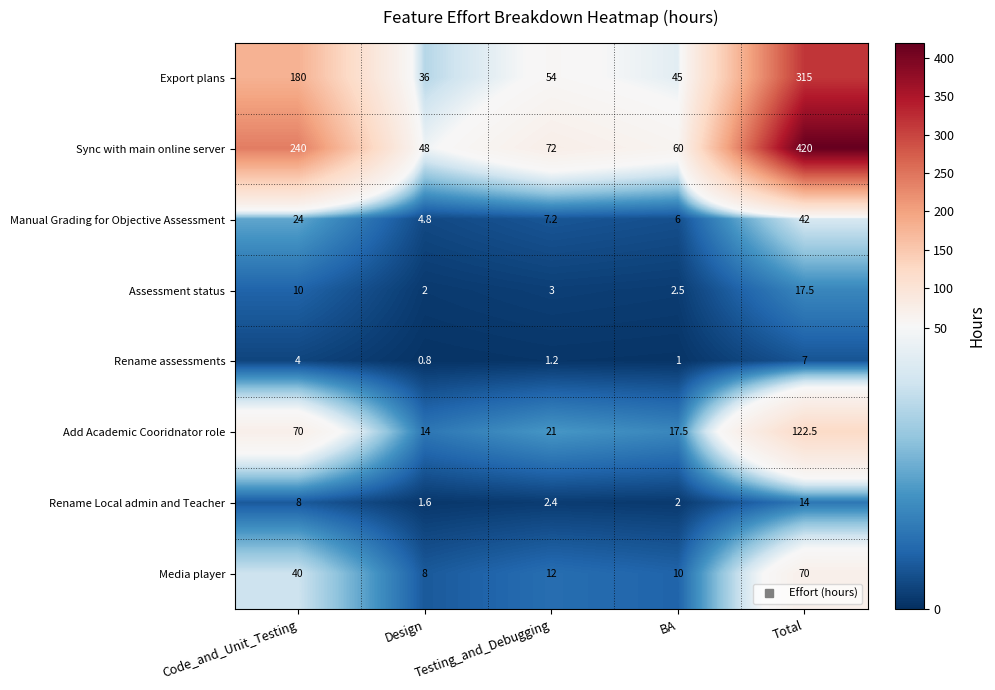

True or false: Assessment status has a value of 7.8 at Total.

False